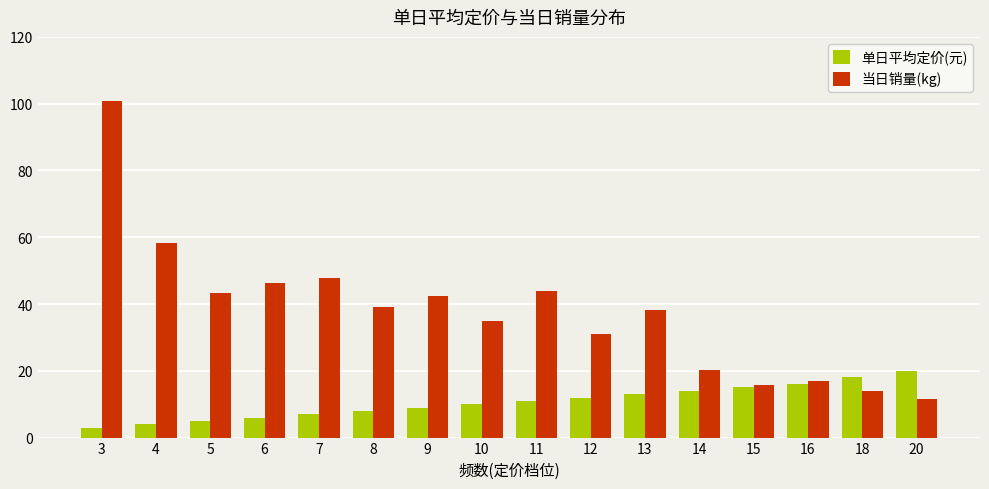

What is the total value across all series at 6?

52.2